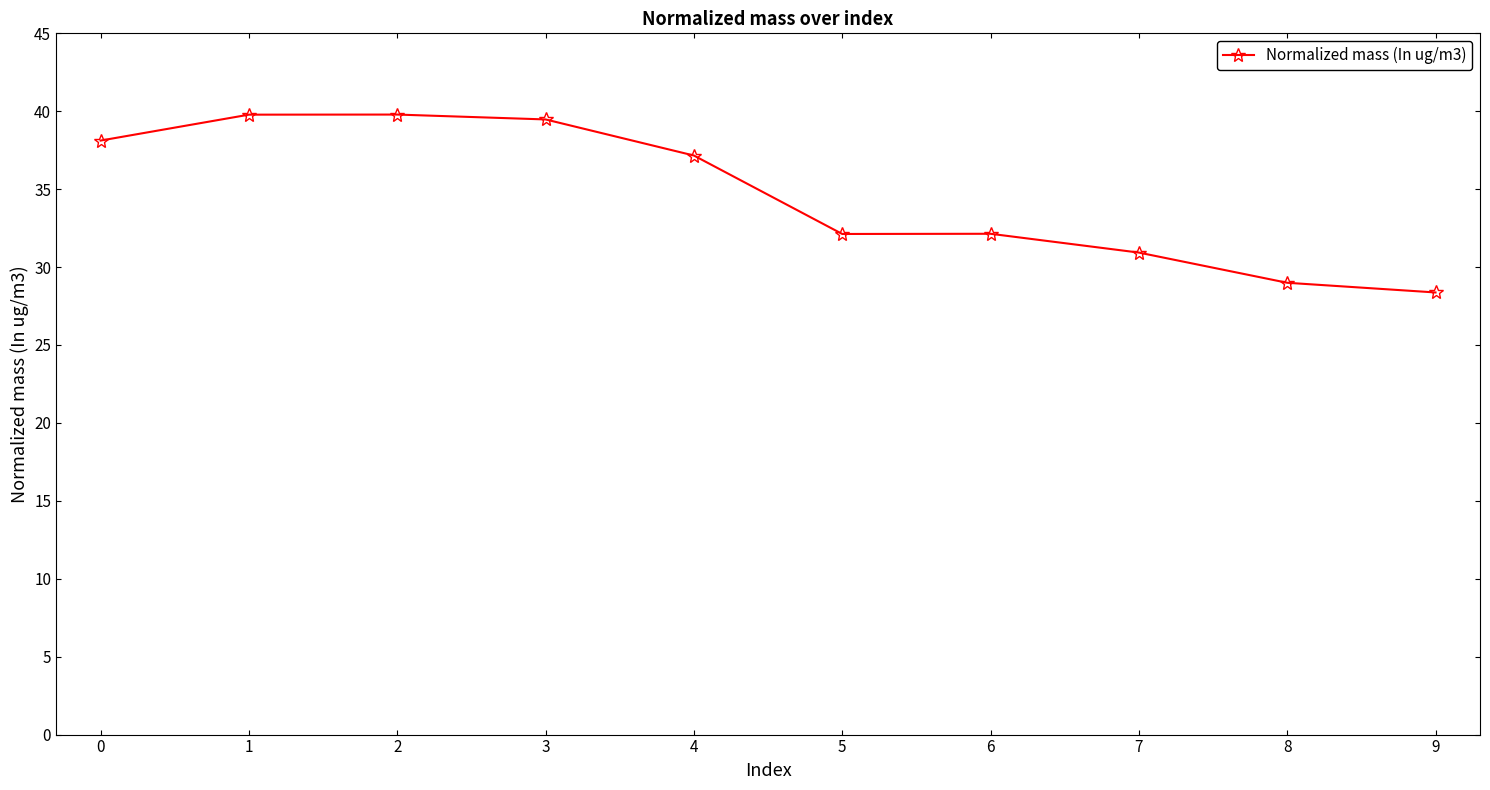

What is the greatest value displayed?

39.8